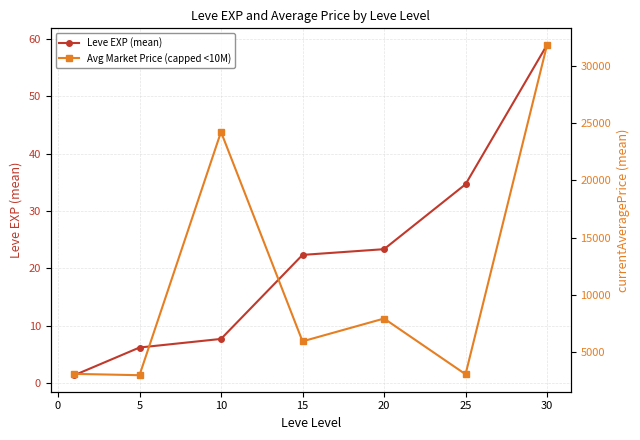

Which series has the widest spread of values?

Avg Market Price (capped <10M)